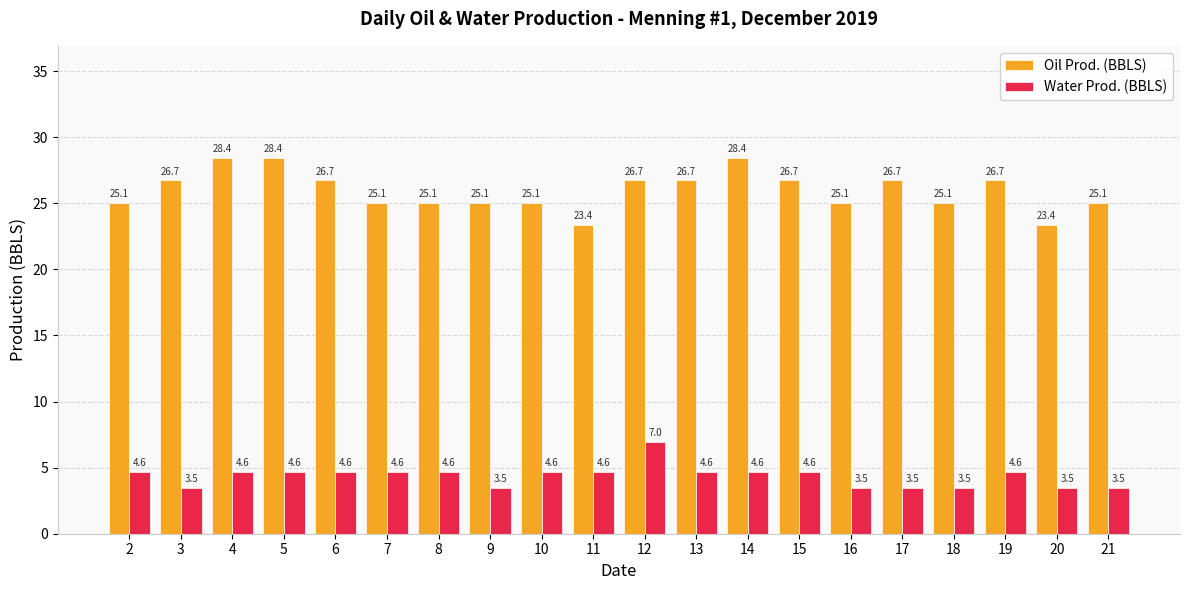

Reading left to right, list all the values displayed in this chart.

Oil Prod. (BBLS): 25.1	26.7	28.4	28.4	26.7	25.1	25.1	25.1	25.1	23.4	26.7	26.7	28.4	26.7	25.1	26.7	25.1	26.7	23.4	25.1
Water Prod. (BBLS): 4.6	3.5	4.6	4.6	4.6	4.6	4.6	3.5	4.6	4.6	7.0	4.6	4.6	4.6	3.5	3.5	3.5	4.6	3.5	3.5